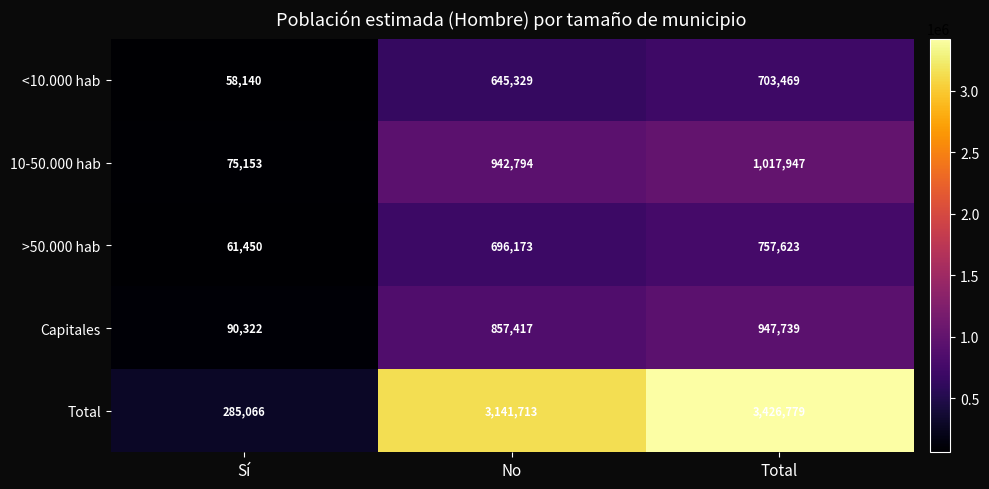

Which series has the widest spread of values?

Total